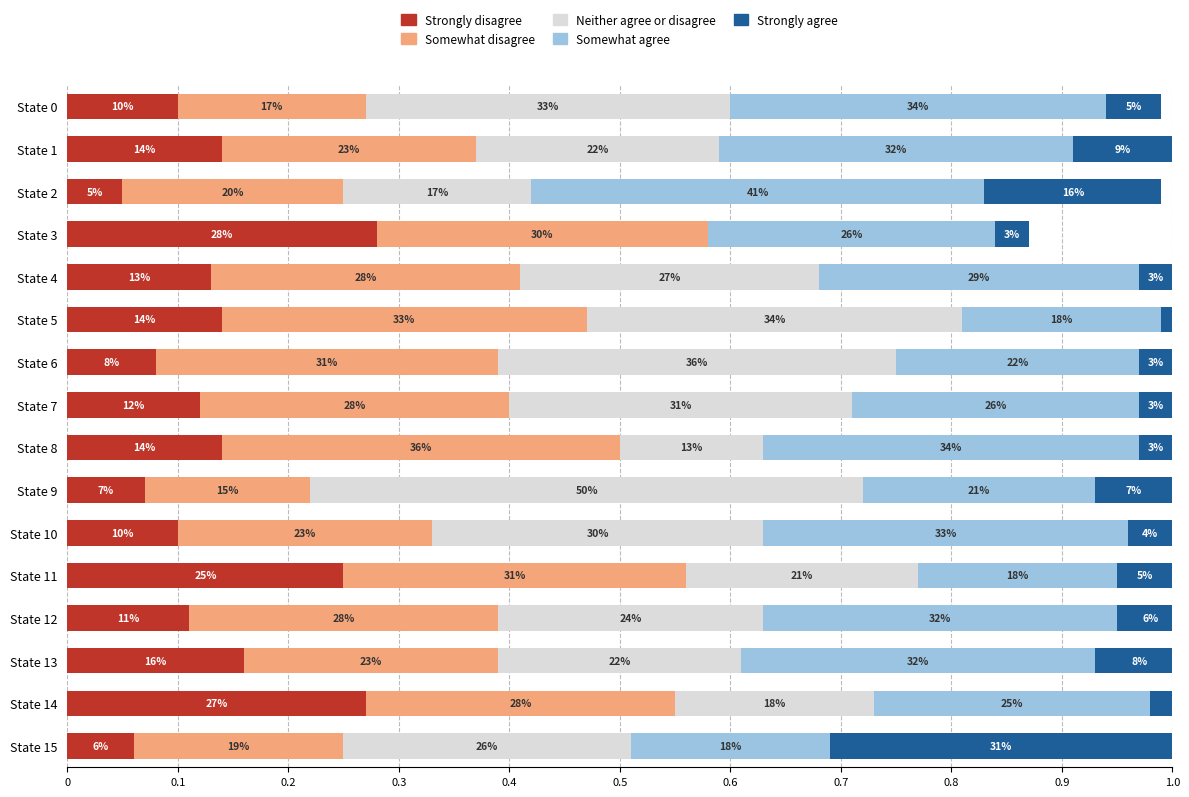

What position from the right is 0.1?

15